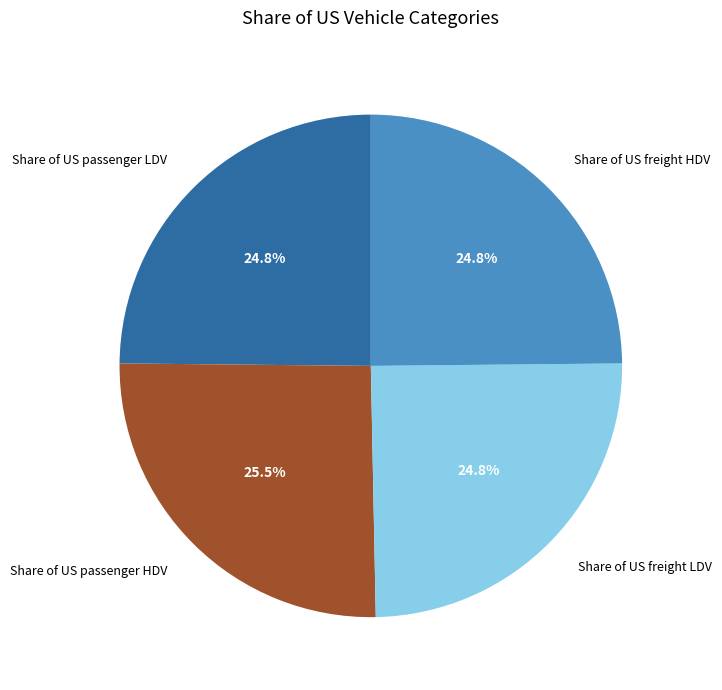

Is the sum of Share of US freight HDV and Share of US passenger LDV greater than half?

No